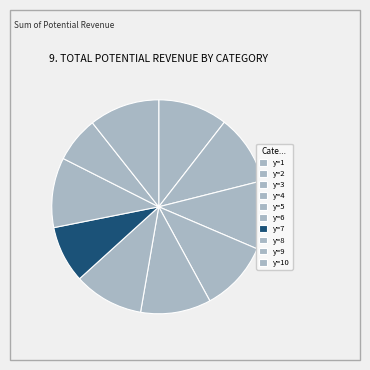

Count the number of slices in the pie.

10